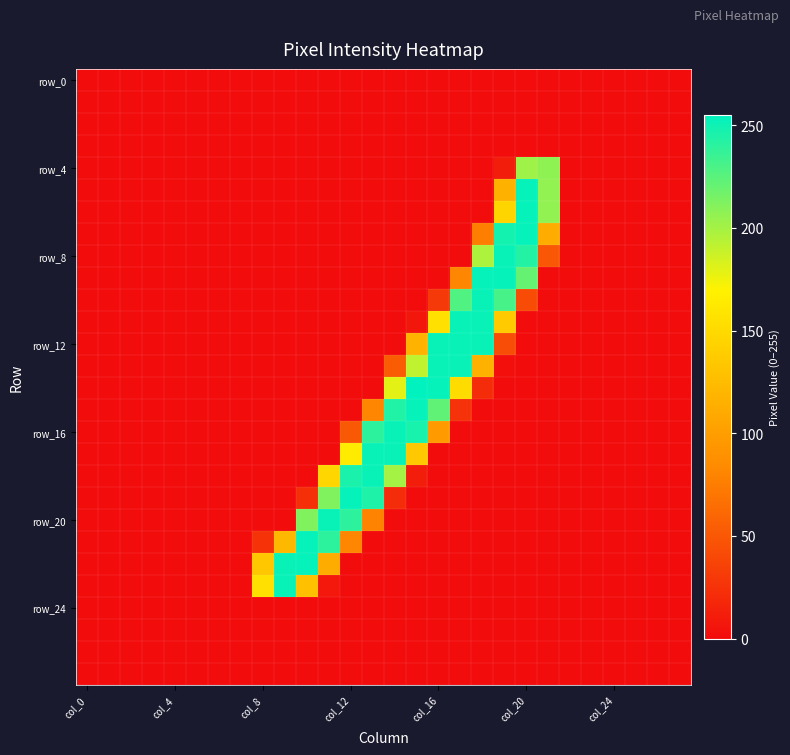

At how many categories does at least one series exceed 46?

14